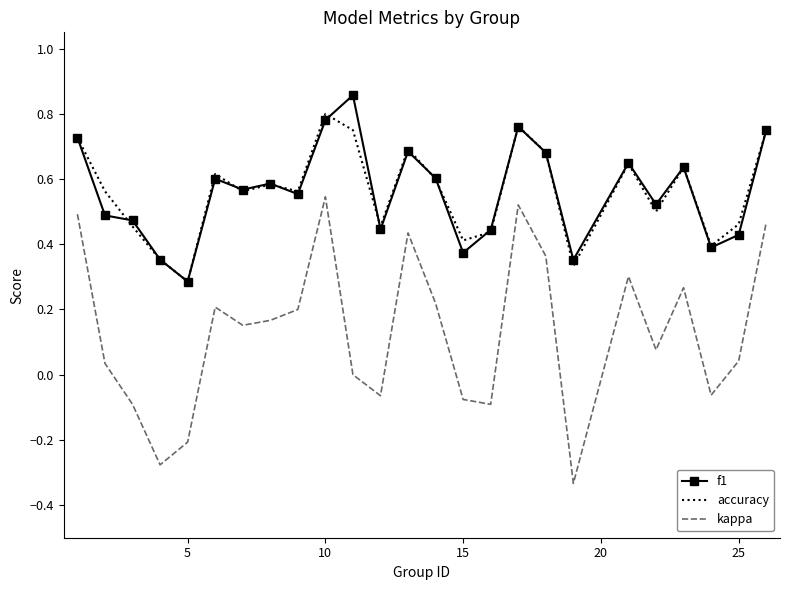

In accuracy, how many points are lower than both neighbors (excluding endpoints)?

8